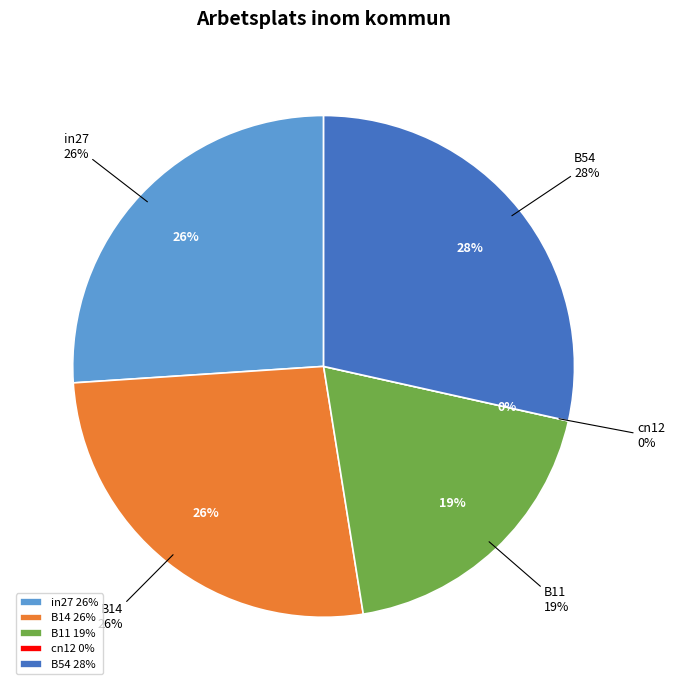

Which category has the smallest portion of the pie?

cn12